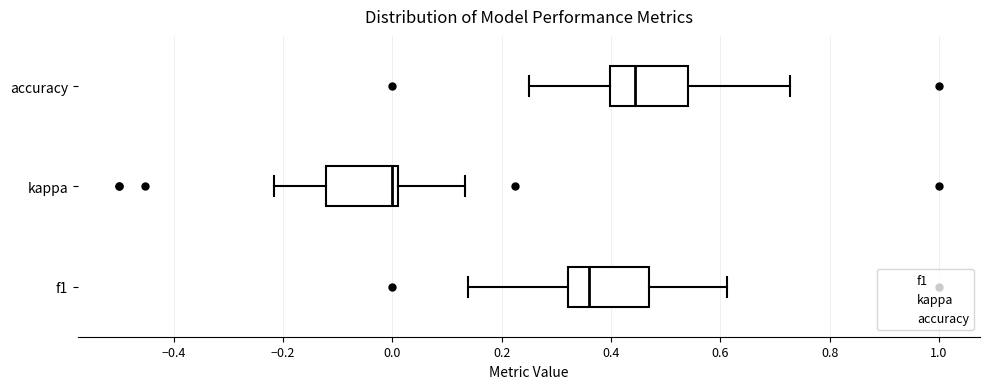

Where is the right edge of the box for accuracy on the x-axis? The values are not printed on the chart, so give them approximately, as read against the axis.

0.54